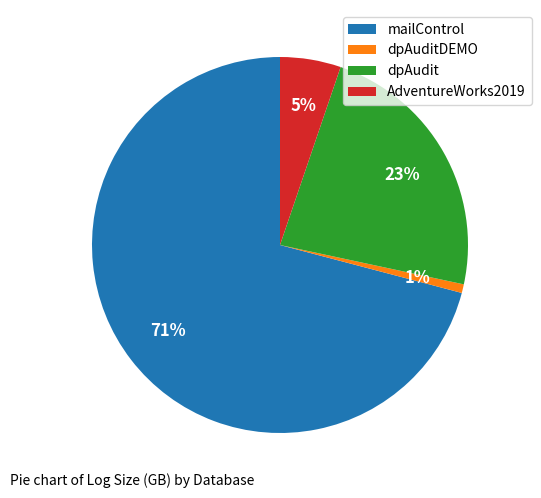

To the nearest percent, what portion does mailControl represent?

71%